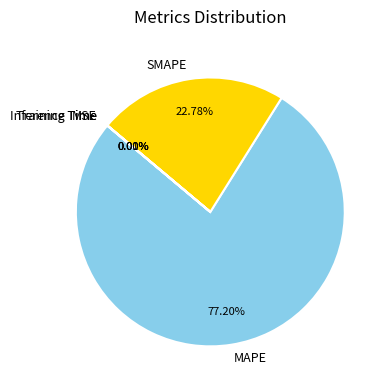

What percentage is the SMAPE slice, to the nearest percent?

23%